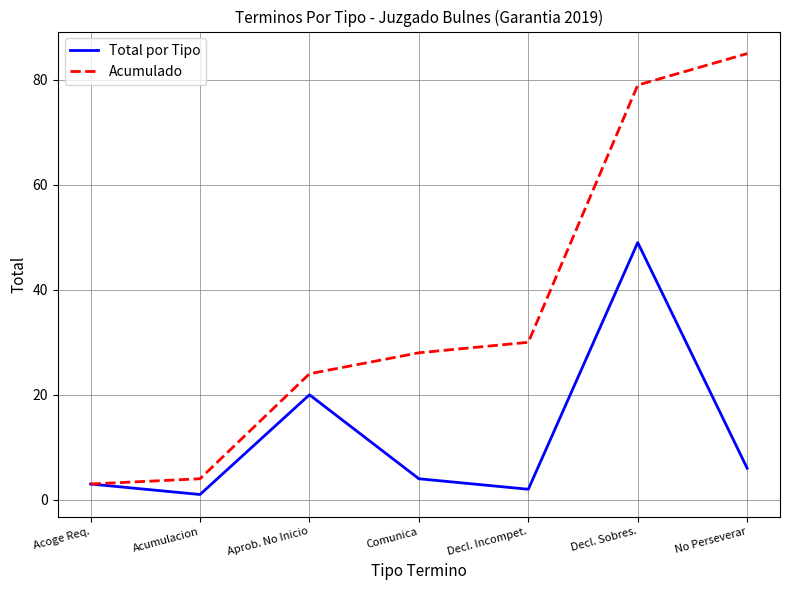

Count the number of data series in this chart.

2